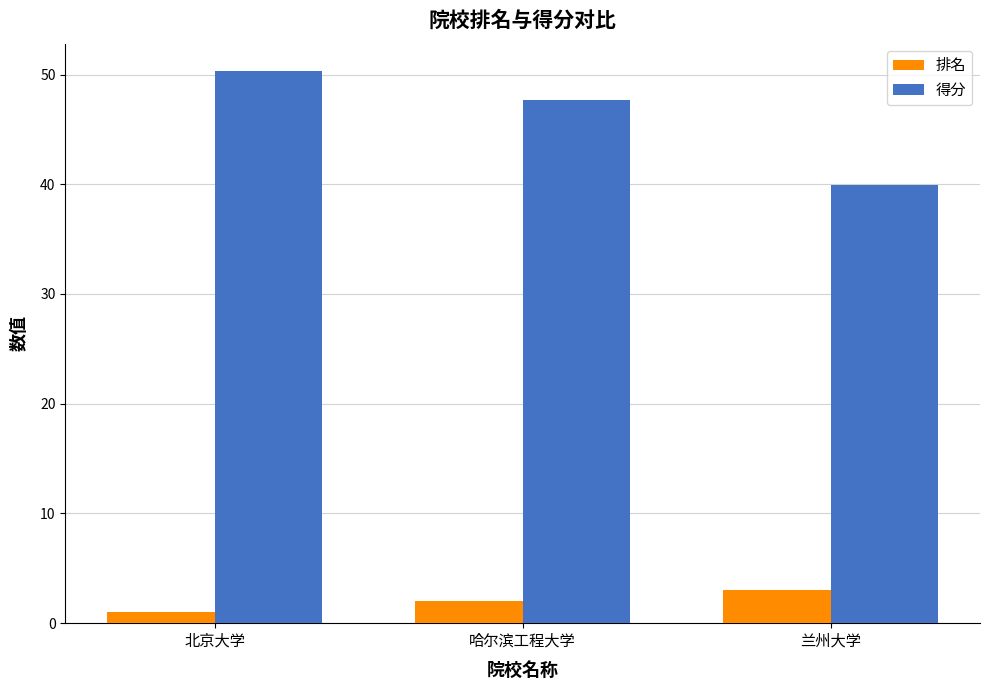

Reading left to right, extract all data points from this chart.

排名: 1.0	2.0	3.0
得分: 50.3	47.7	39.9